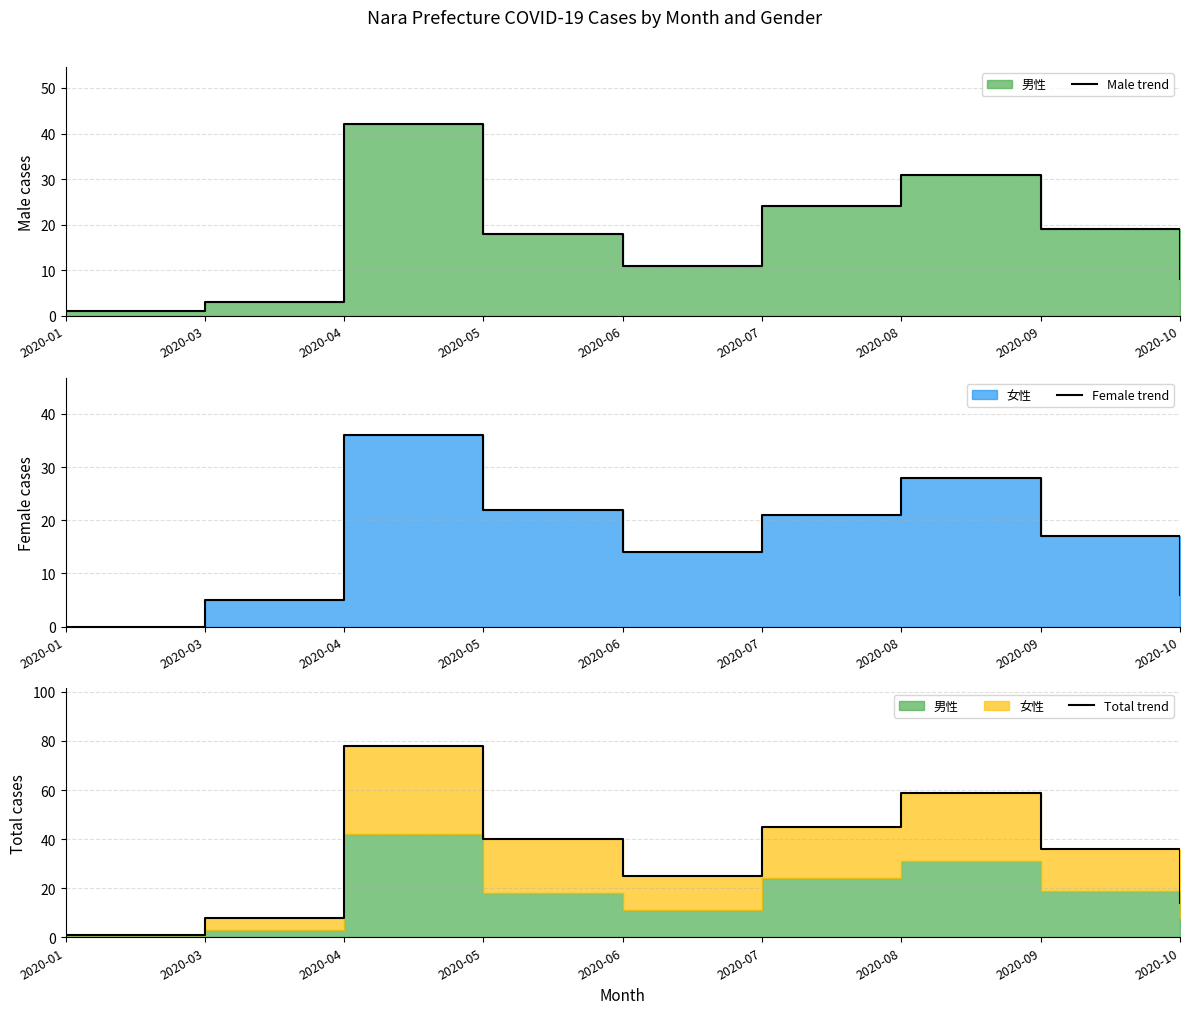

What is the approximate value of Male trend at 2020-04?

42